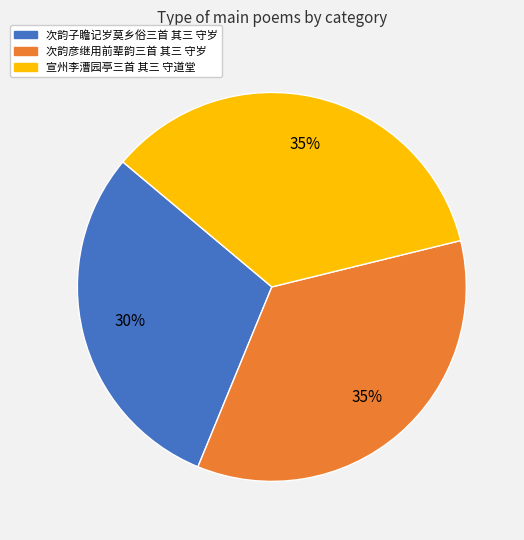

Is 宣州李漕园亭三首 其三 守道堂 the majority of the pie?

No